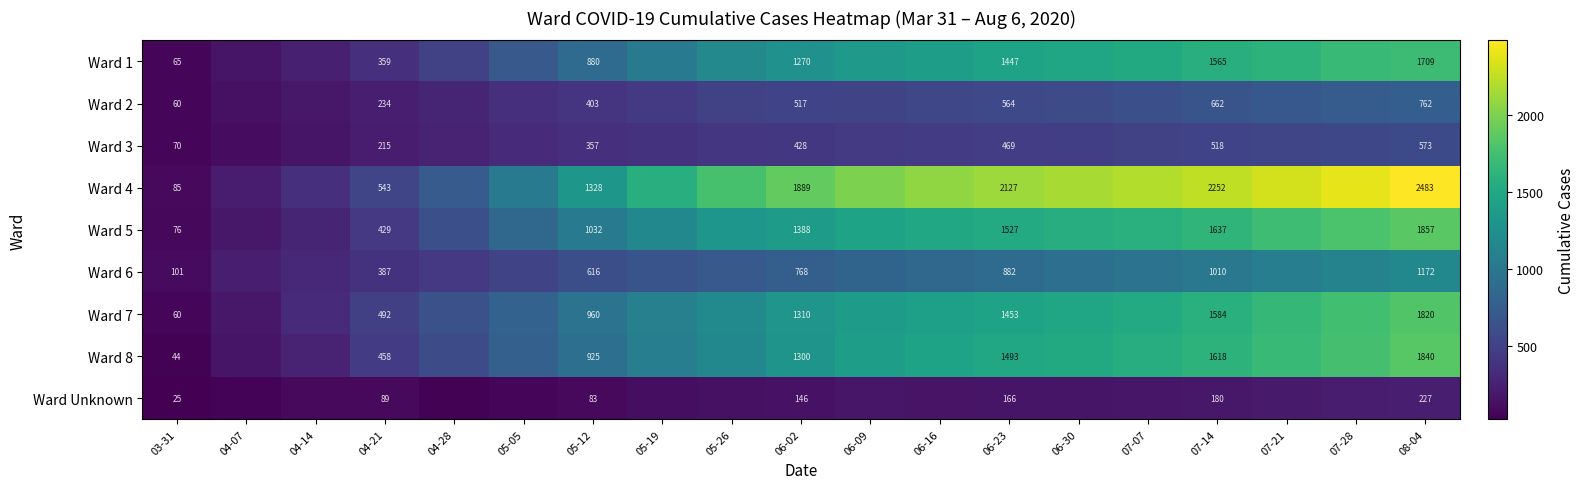

At 04-21, list the series in order from largest to smallest.

Ward 4, Ward 7, Ward 8, Ward 5, Ward 6, Ward 1, Ward 2, Ward 3, Ward Unknown